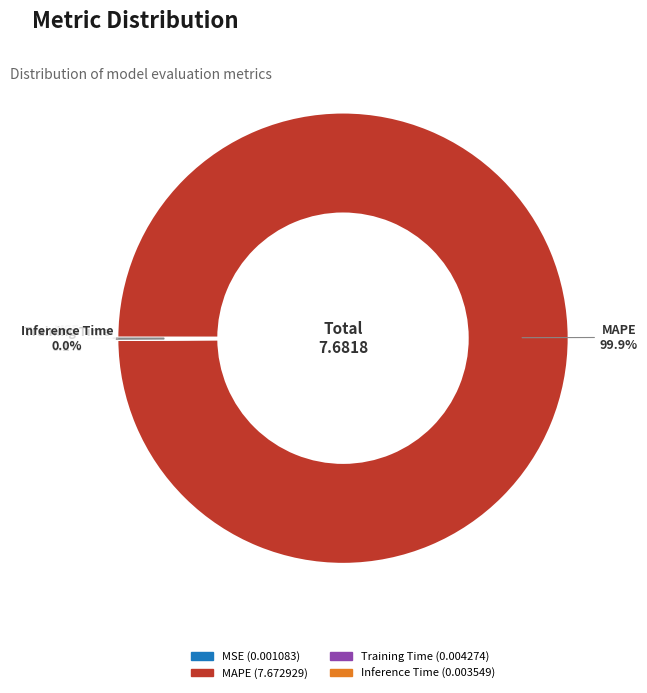

Does any single category account for the majority?

Yes